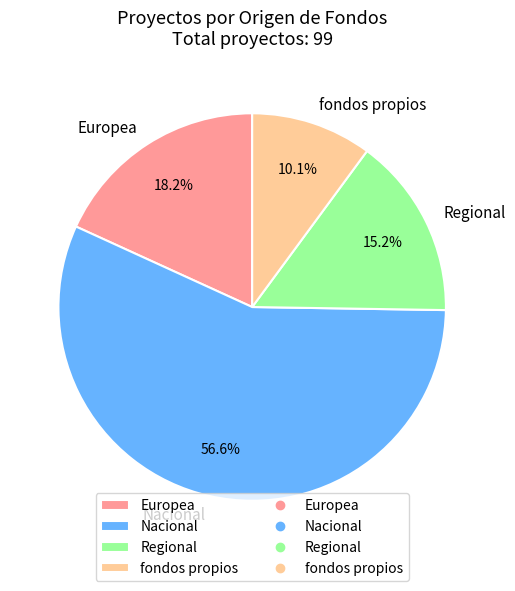

Does Europea represent more than half of the total?

No